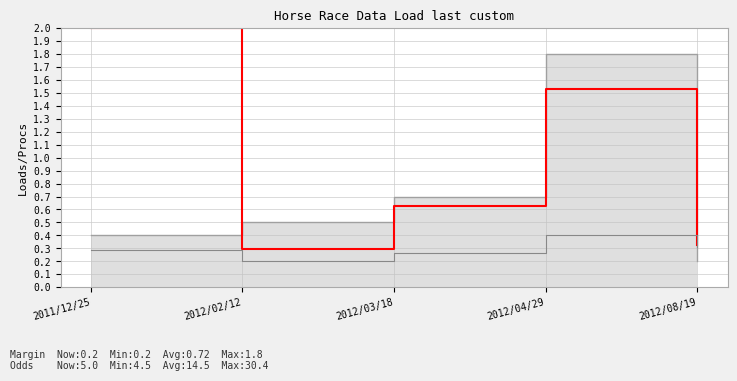

What is the highest value of the Odds (norm) series?

2.0